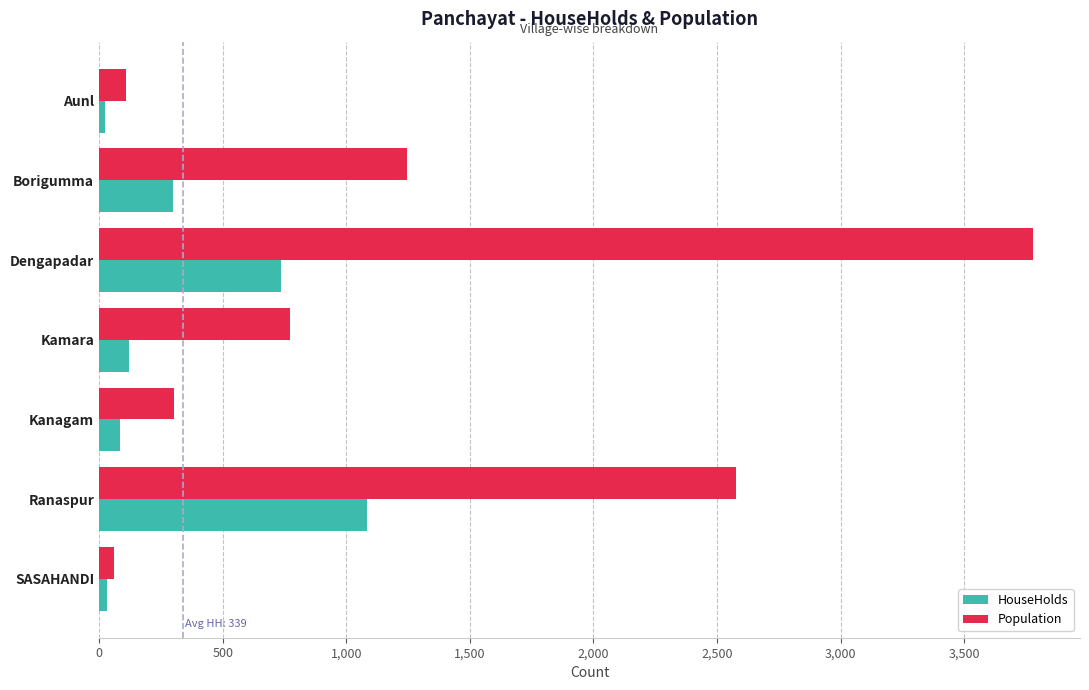

What is the highest value of the HouseHolds series?

1082